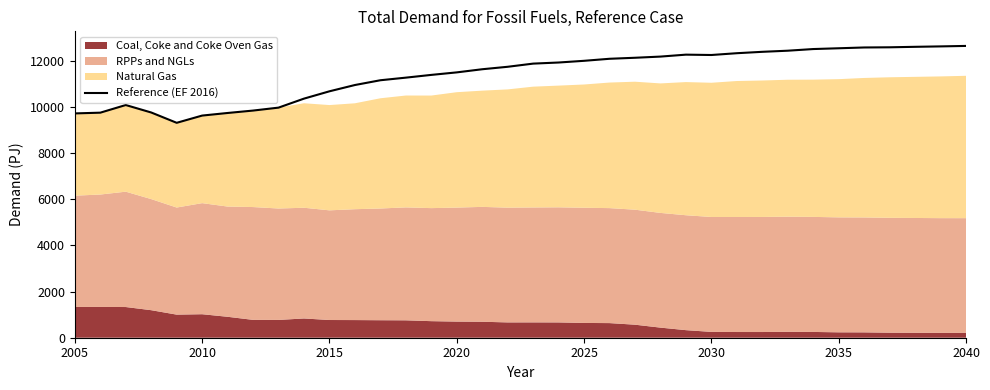

The Reference (EF 2016) series shows 10678.4 at 2015. True or false?

True